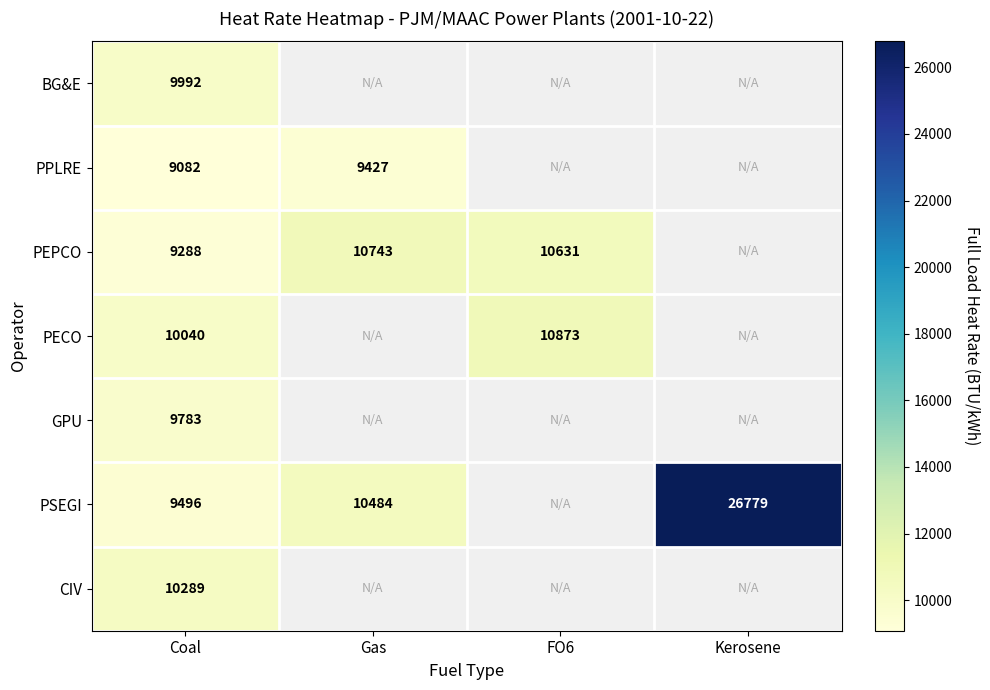

The PPLRE series shows 5154 at Gas. True or false?

False